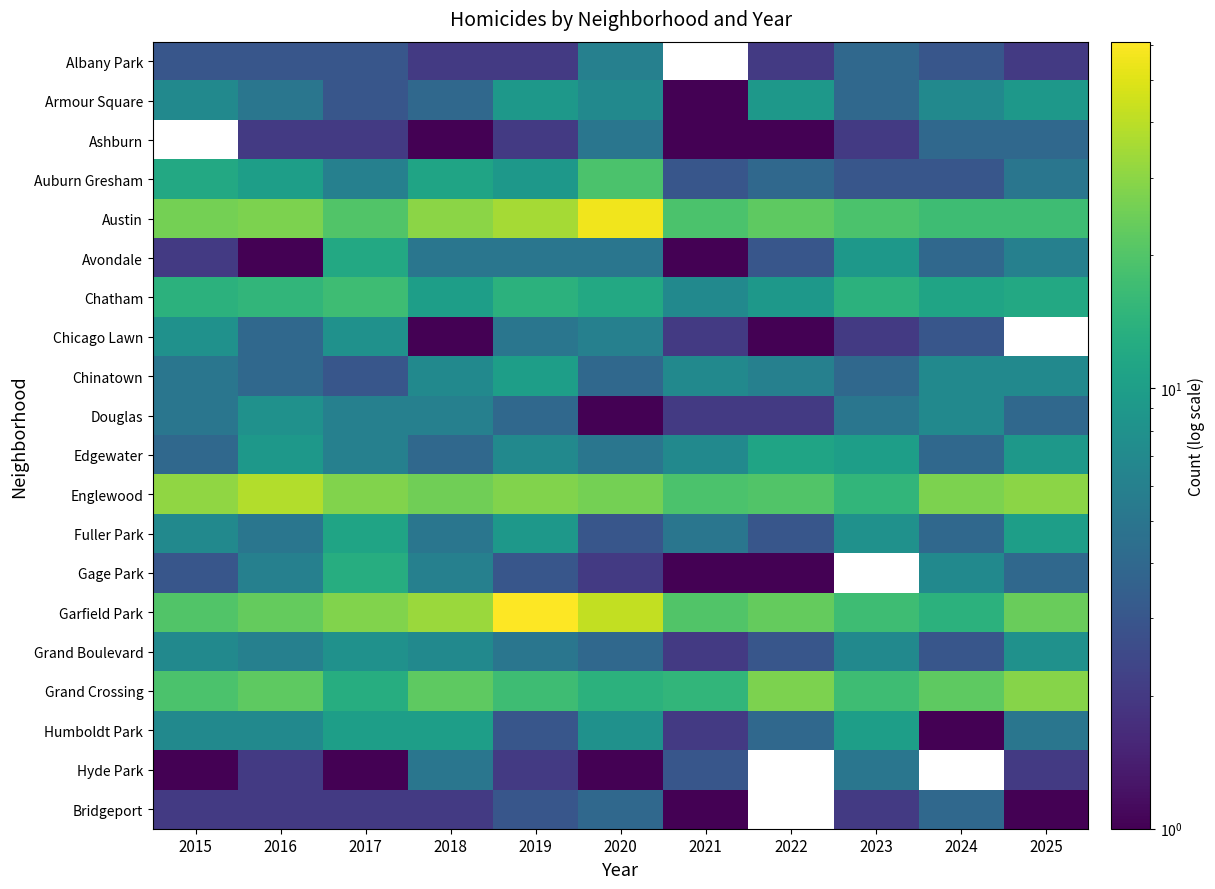

List the series in order of their peak value, highest first.

Ashburn, Garfield Park, Austin, Englewood, Grand Crossing, Auburn Gresham, Chatham, Gage Park, Avondale, Edgewater, Fuller Park, Chinatown, Humboldt Park, Armour Square, Chicago Lawn, Douglas, Grand Boulevard, Albany Park, Hyde Park, Bridgeport